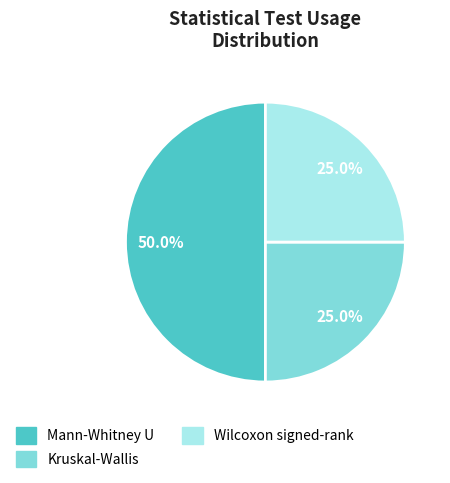

How many segments does this pie chart have?

3